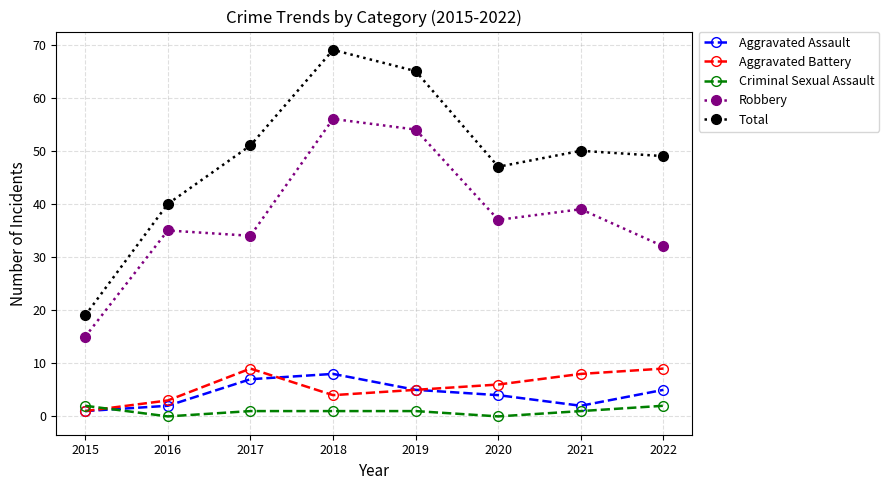

Which series changed the most between 2016 and 2021?

Total